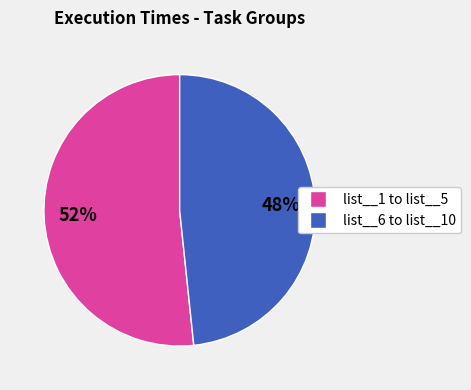

Does any single category account for the majority?

Yes